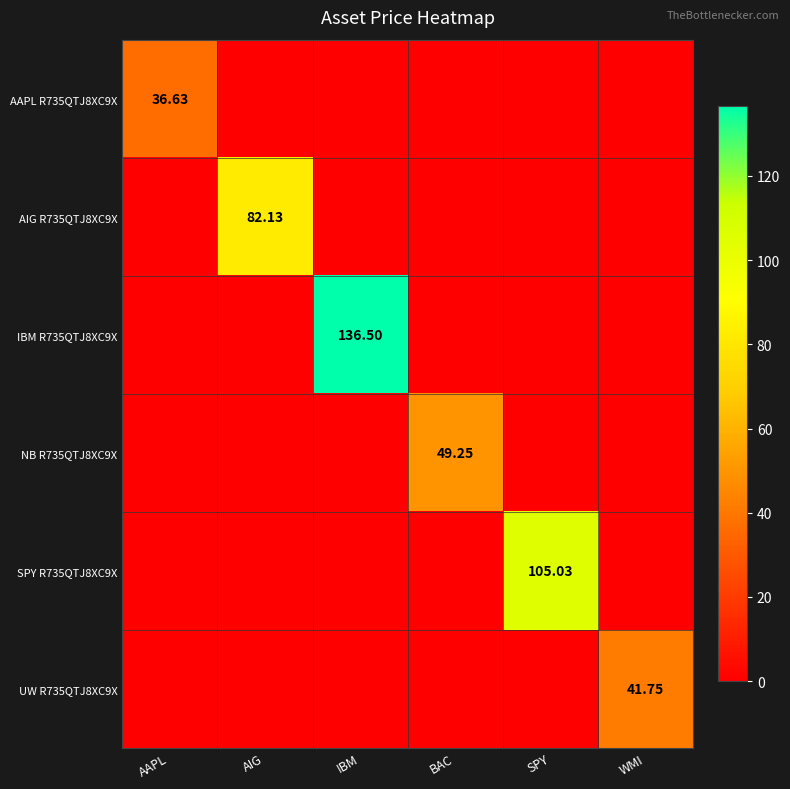

Which category has the lowest value across all series?

AIG